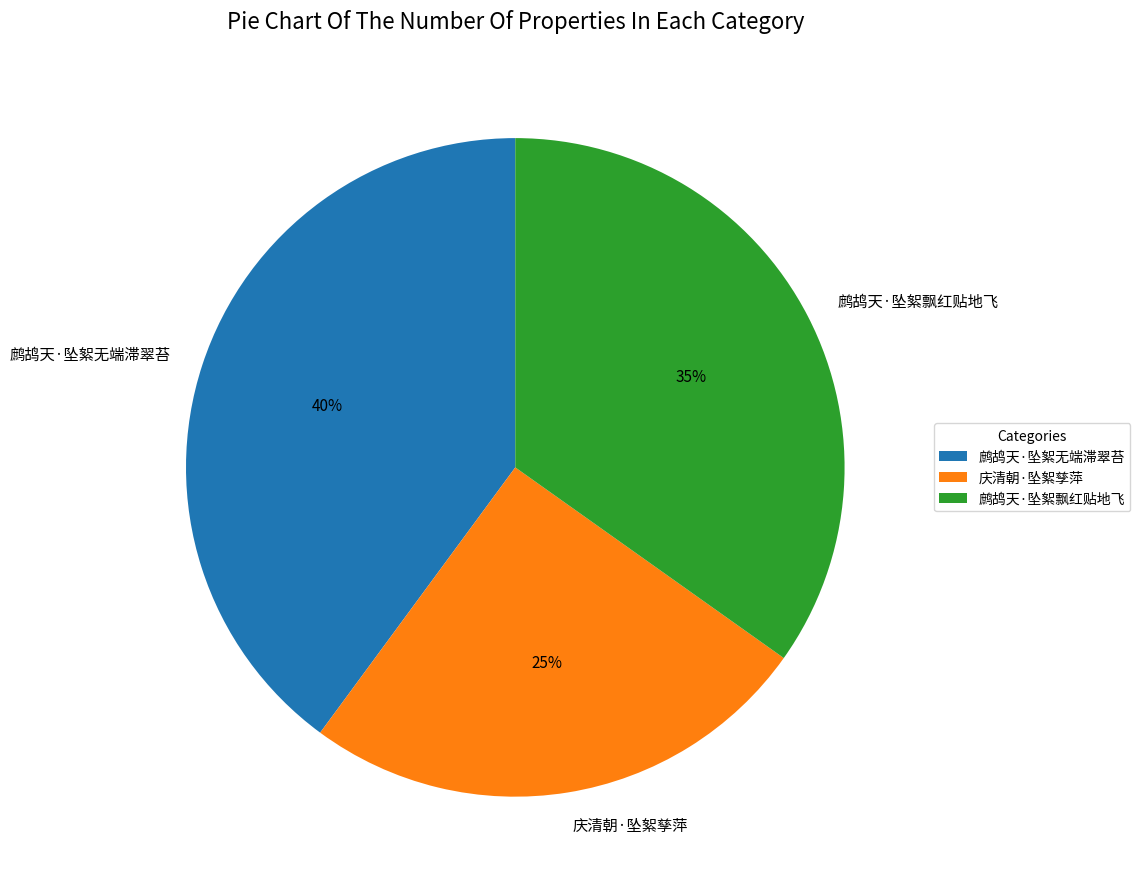

To the nearest percent, what percentage of the pie is 鹧鸪天·坠絮无端滞翠苔?

40%